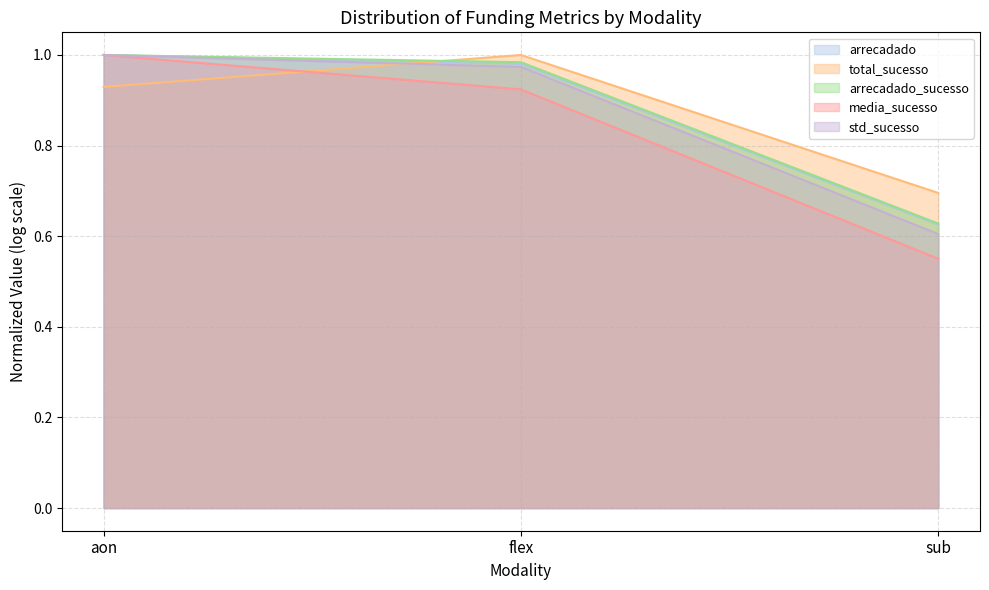

List the labels in order of arrecadado_sucesso value, largest first.

aon, flex, sub